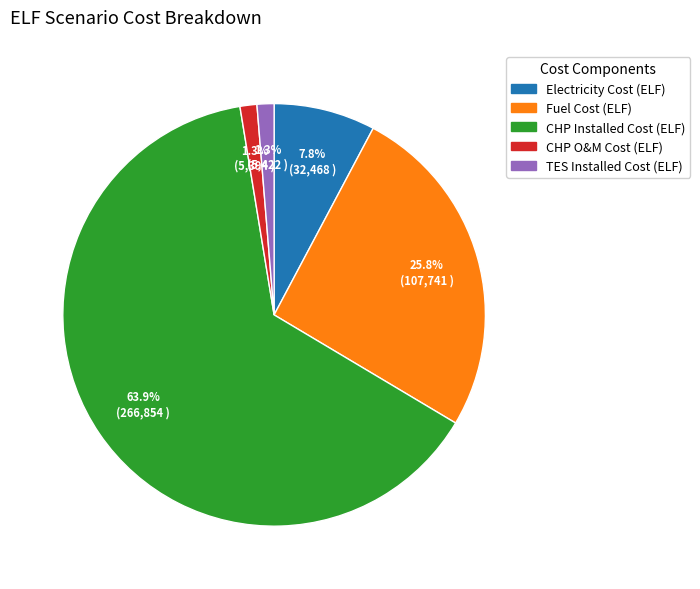

Count the number of slices in the pie.

5